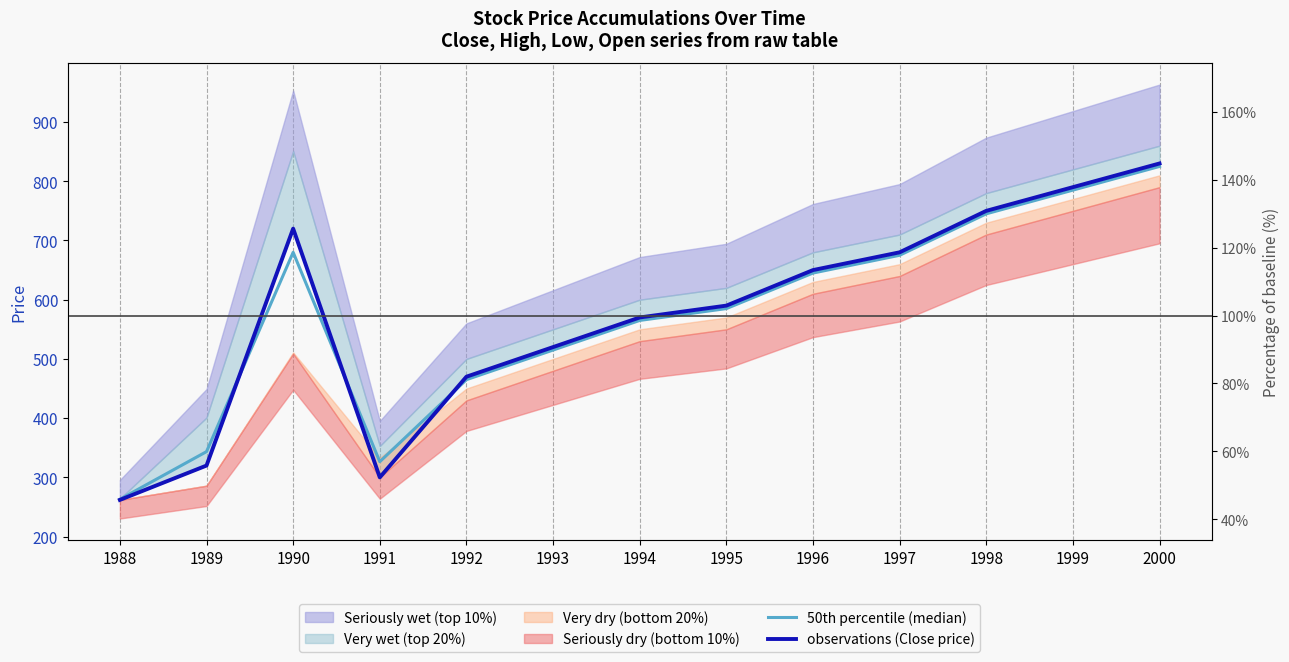

What is the maximum value shown in the chart?

830.0